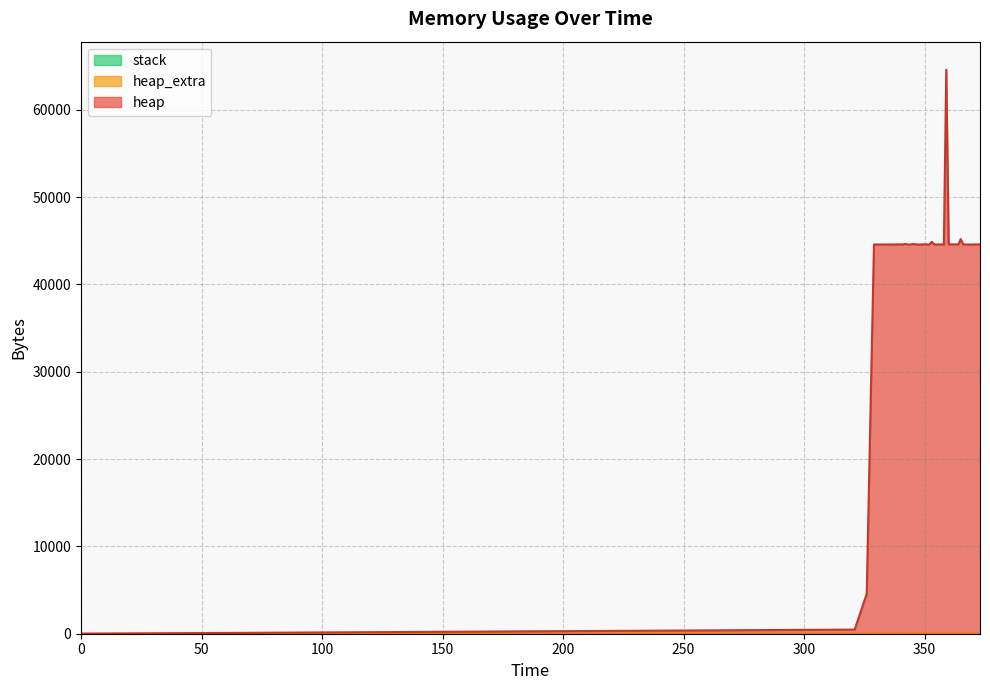

What is the difference between the maximum and minimum values in the heap series?

64568